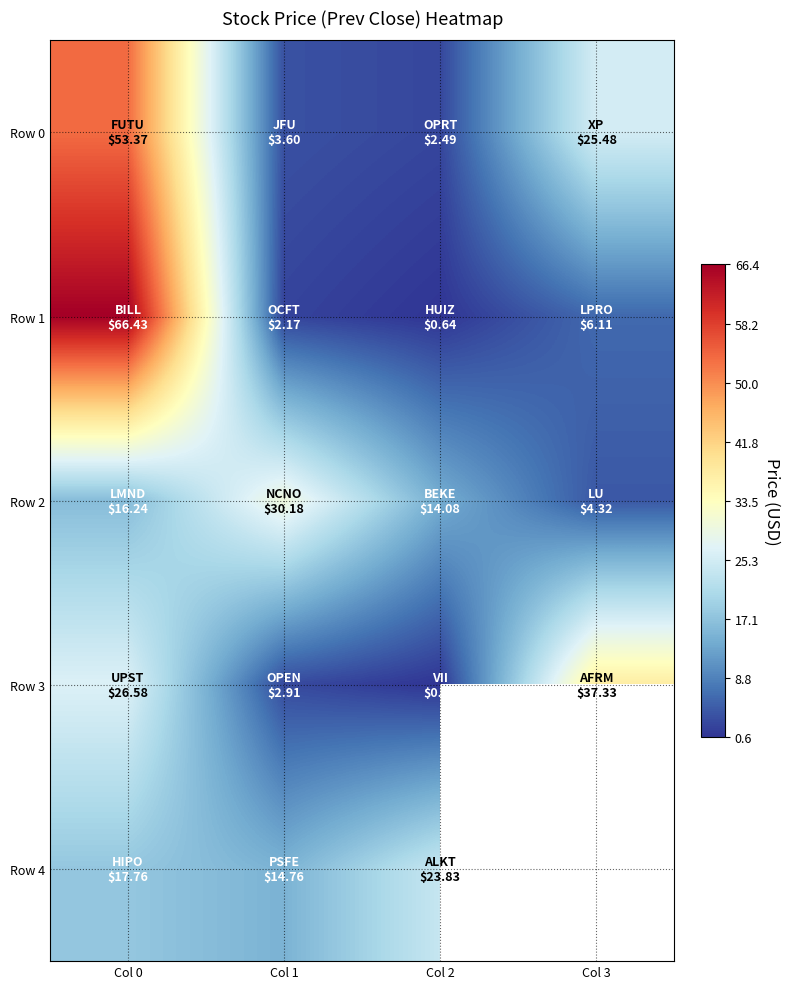

At which label does Row 4 reach its peak?

Col 2